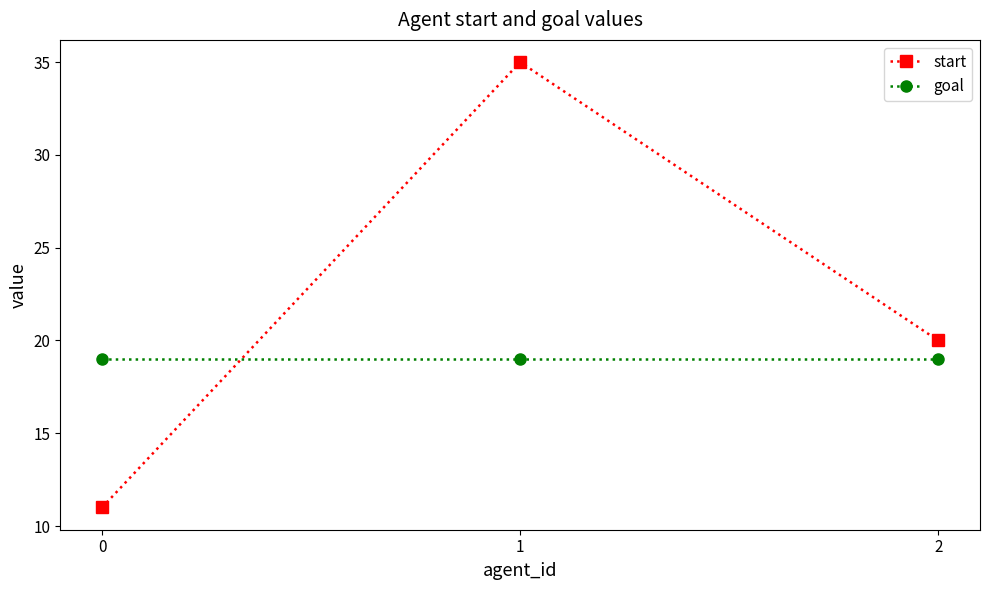

Which series has the largest total across all categories?

start